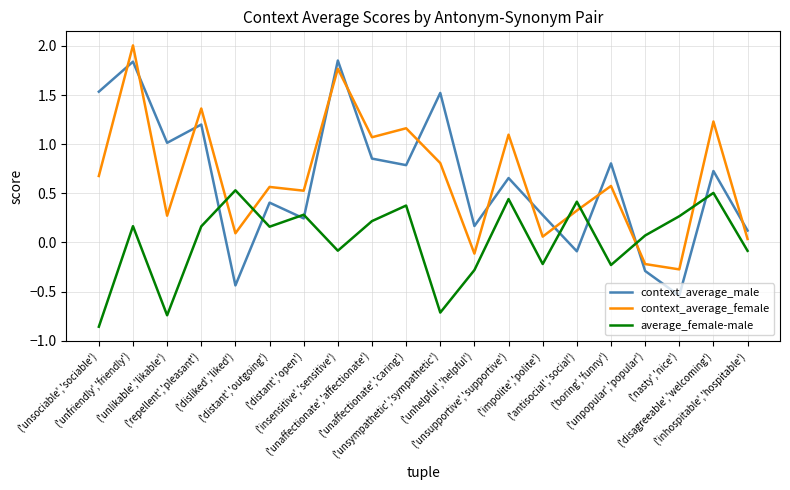

The value of context_average_male at ('unlikable','likable') is 1.5. True or false?

False